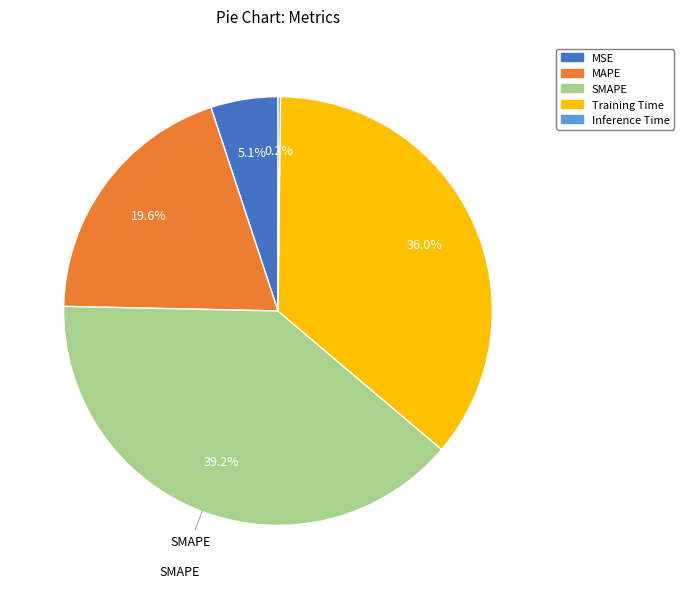

Which has a higher value, MAPE or SMAPE?

SMAPE